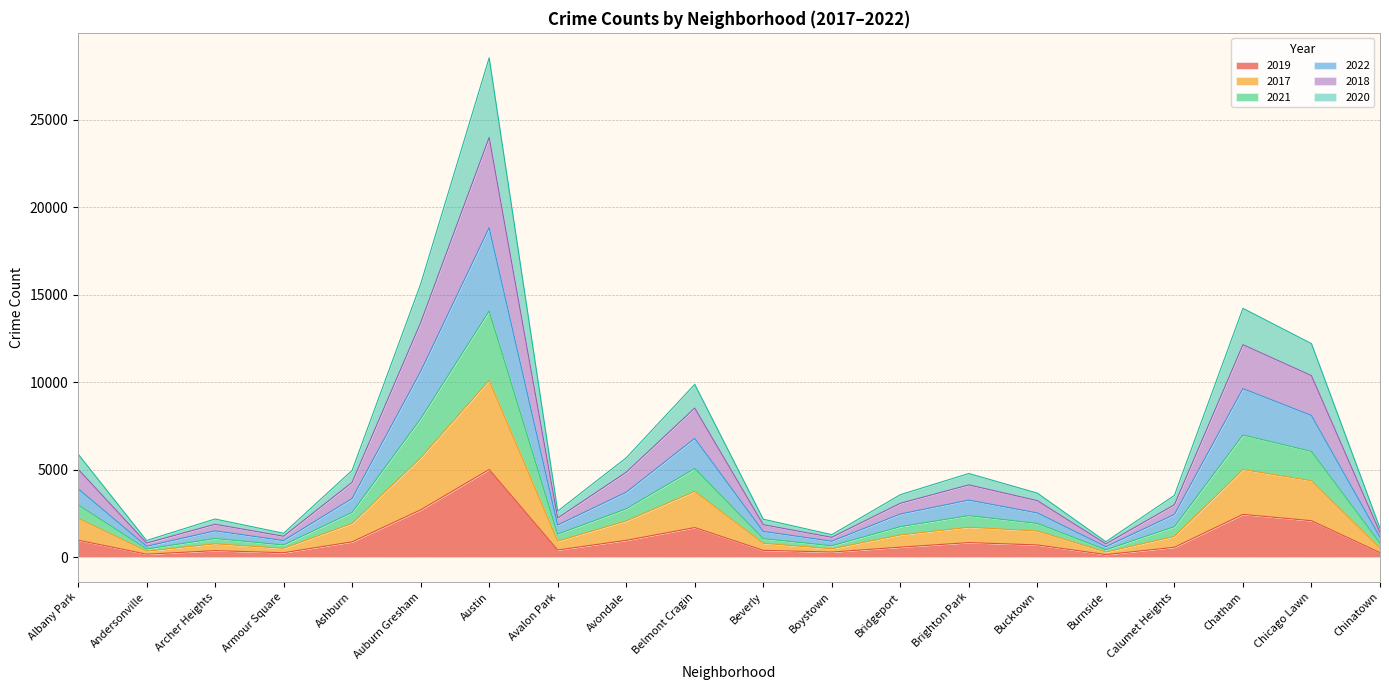

What are all the series names shown in the legend?

2019, 2017, 2021, 2022, 2018, 2020